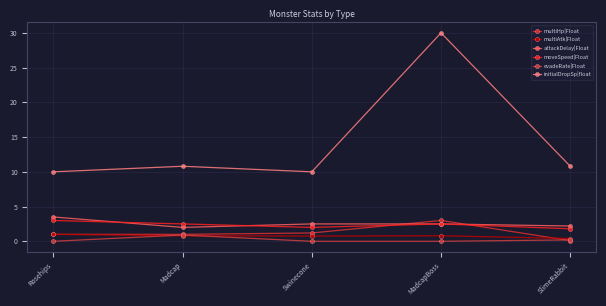

Is this an area chart (filled region under the line)?

No